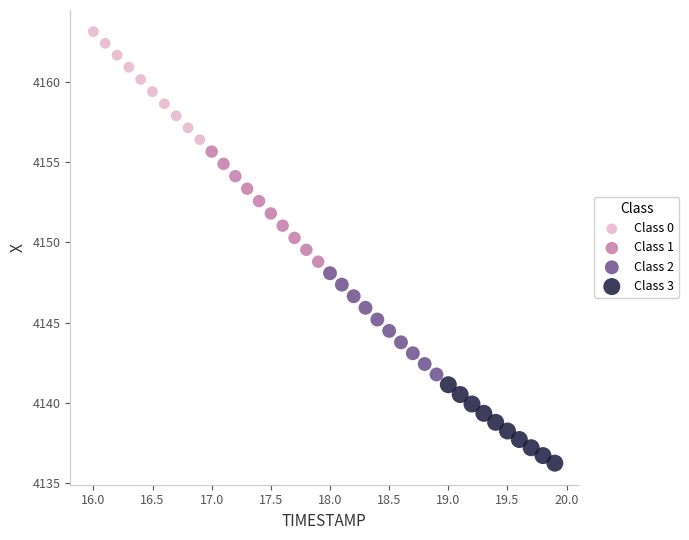

Which series has the widest spread of Y values?

Class 1